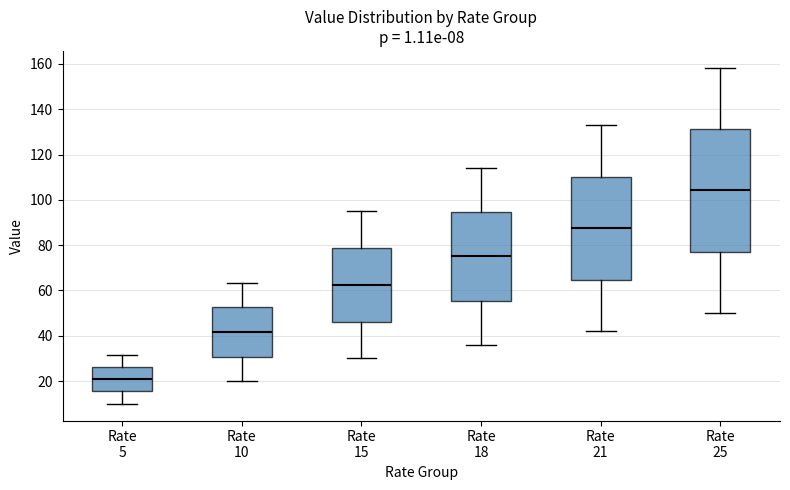

Which box's median line is the lowest?

Rate 5